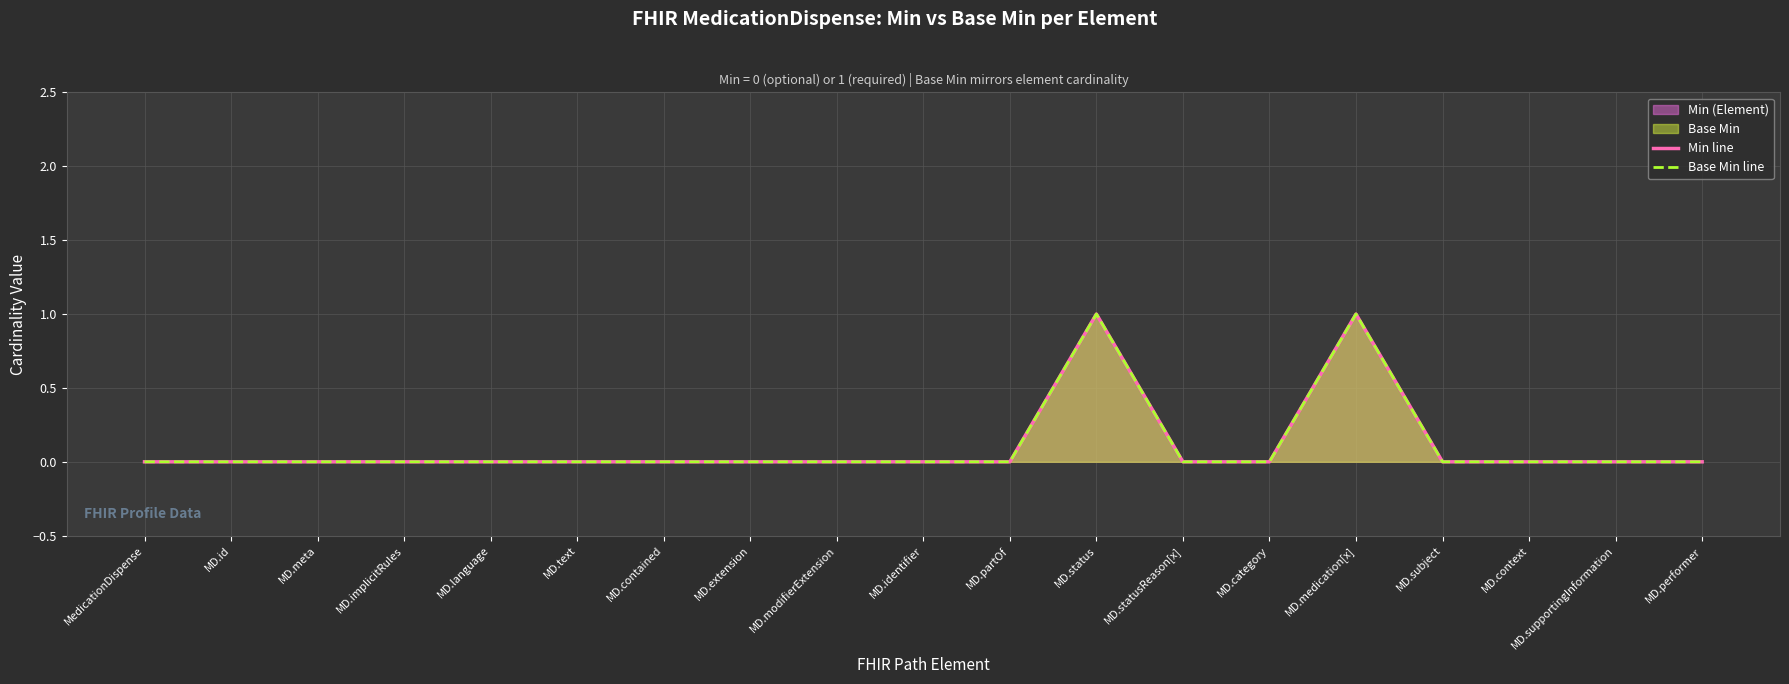

What is the difference between the maximum and second lowest values in the Base Min line series?

1